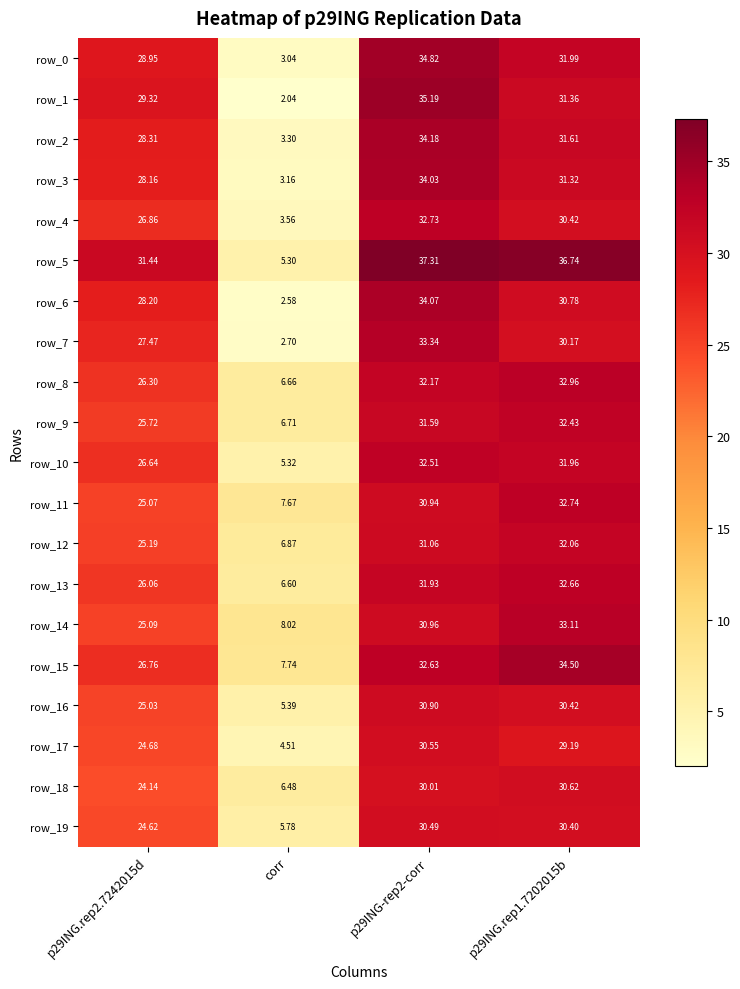

At which category is the sum across all series the highest?

p29ING-rep2-corr